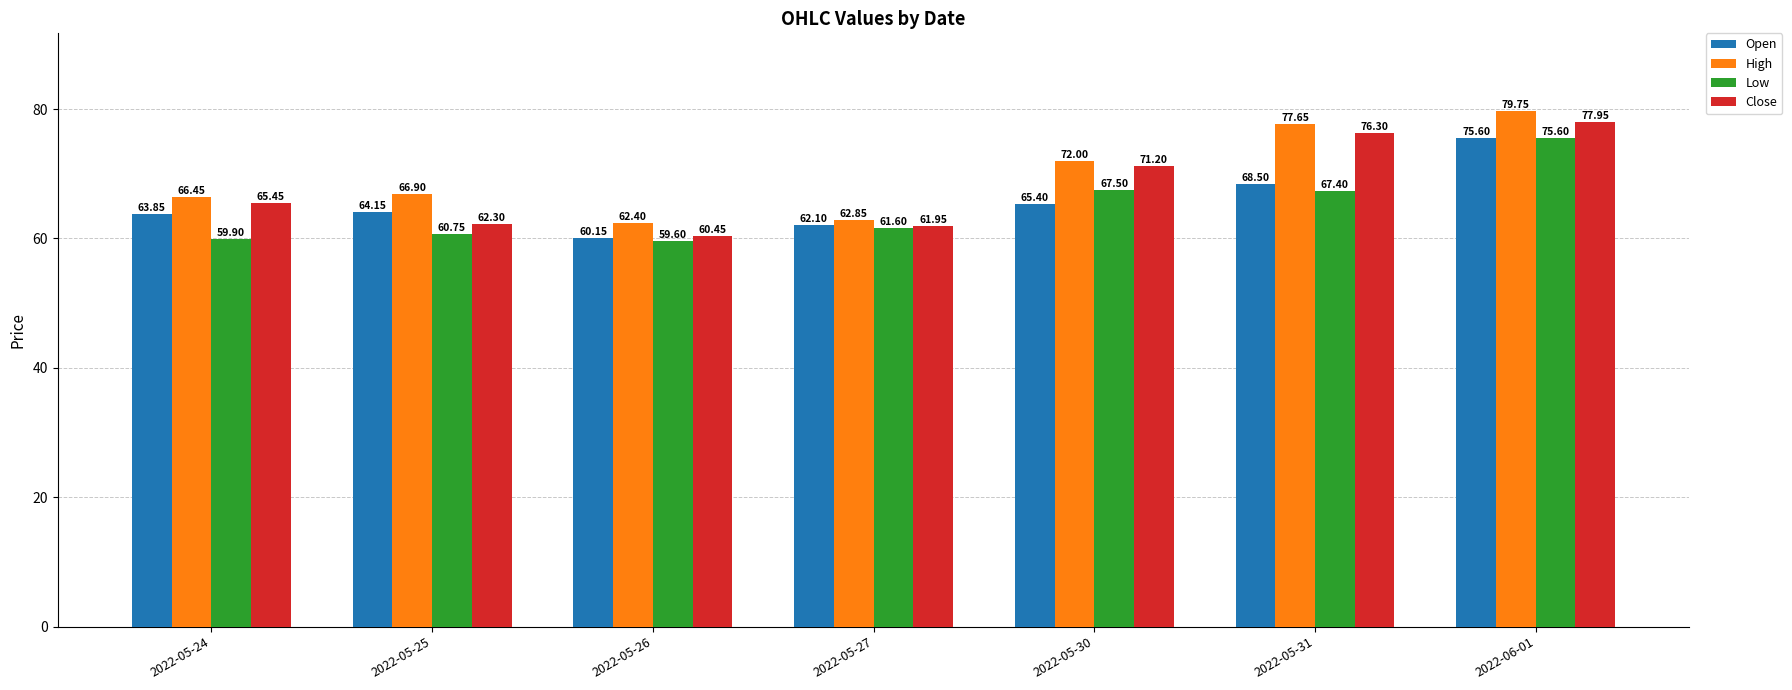

How many bars are there in total?

28